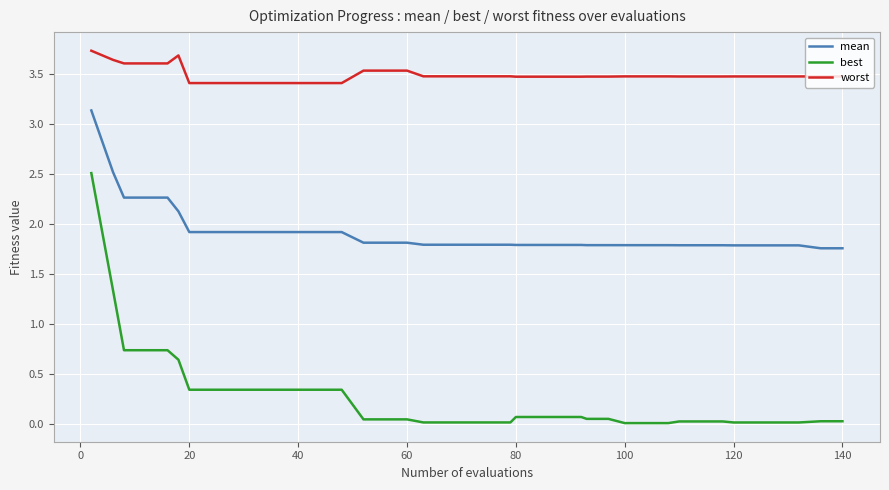

Which series has the largest range (max minus min)?

best